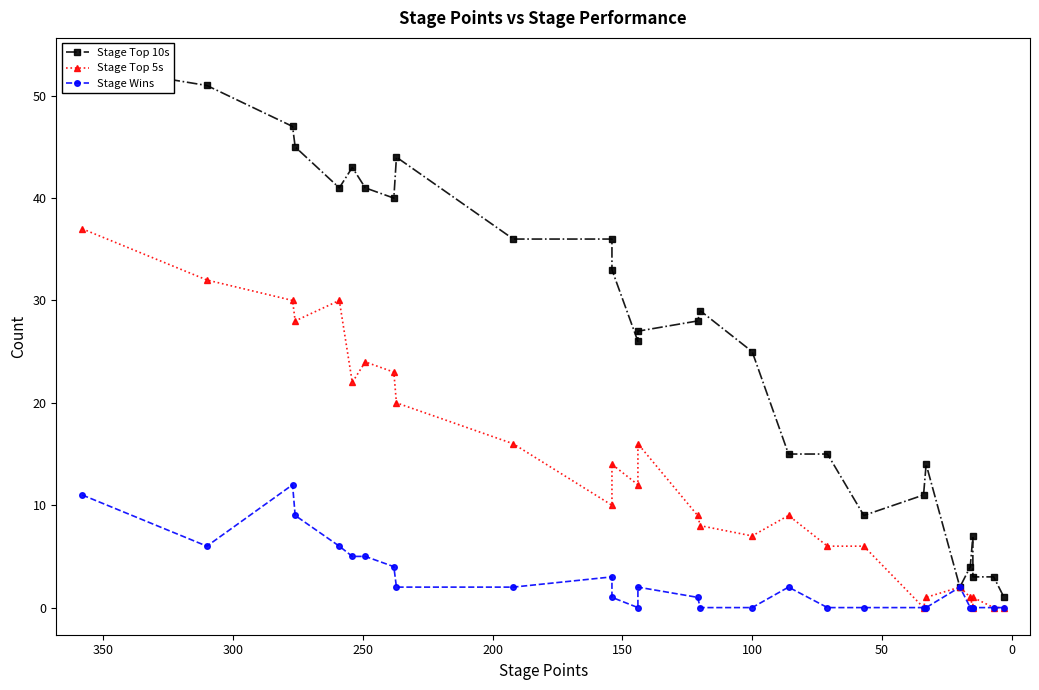

How many lines are shown in the chart?

3